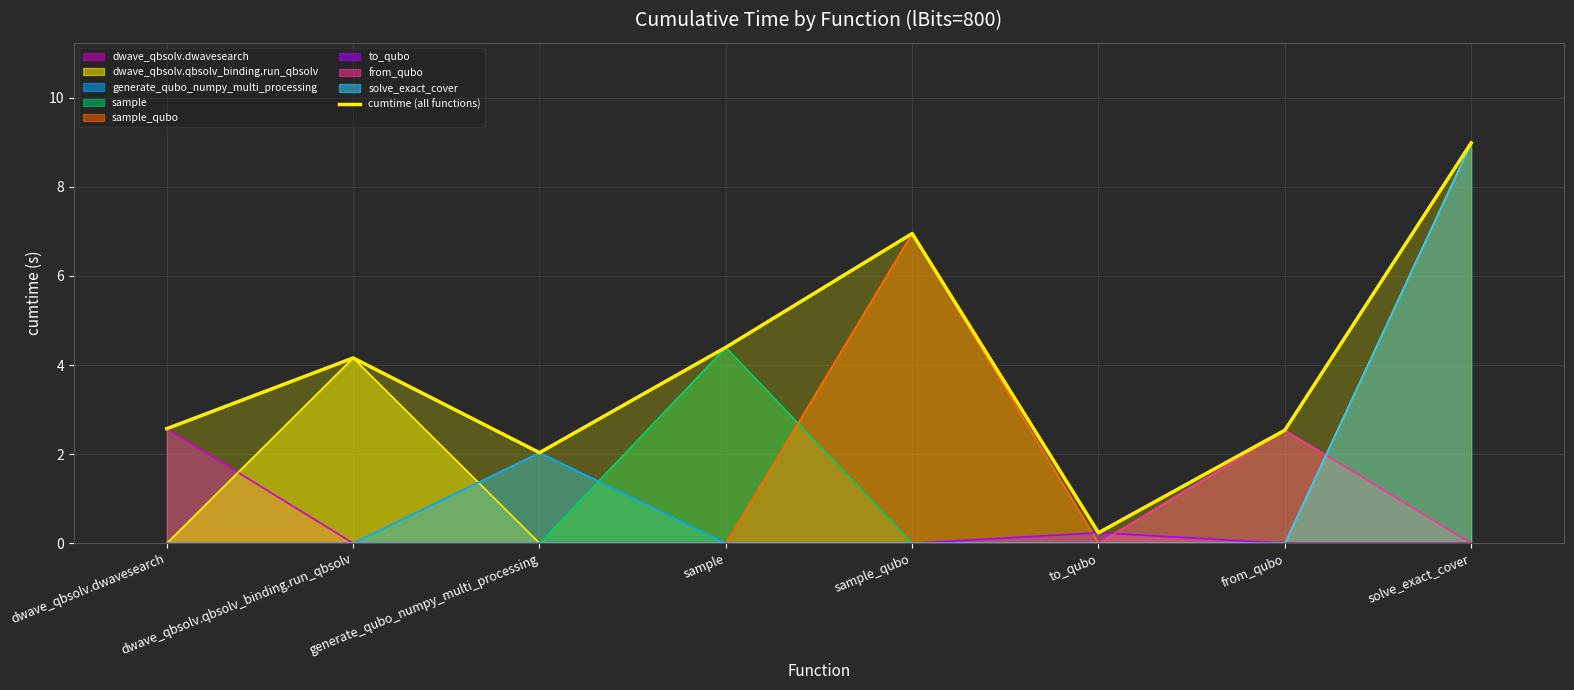

Where is the data nearest to the value 4?

dwave_qbsolv.qbsolv_binding.run_qbsolv